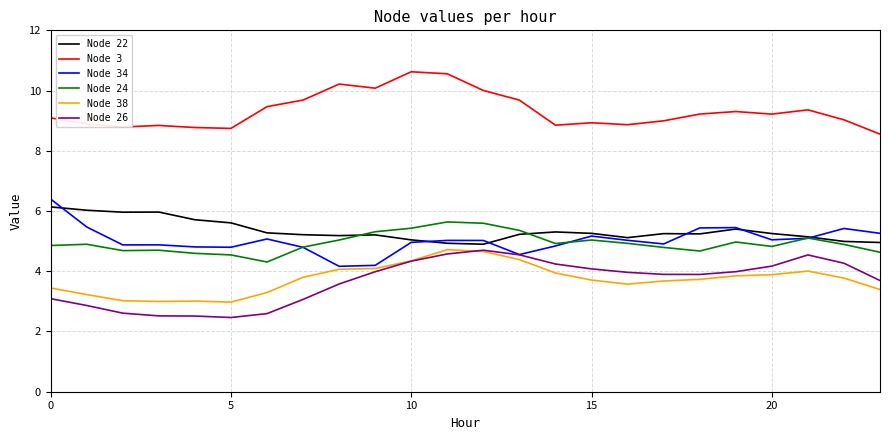

What is the sum of all Node 24 values?

118.5